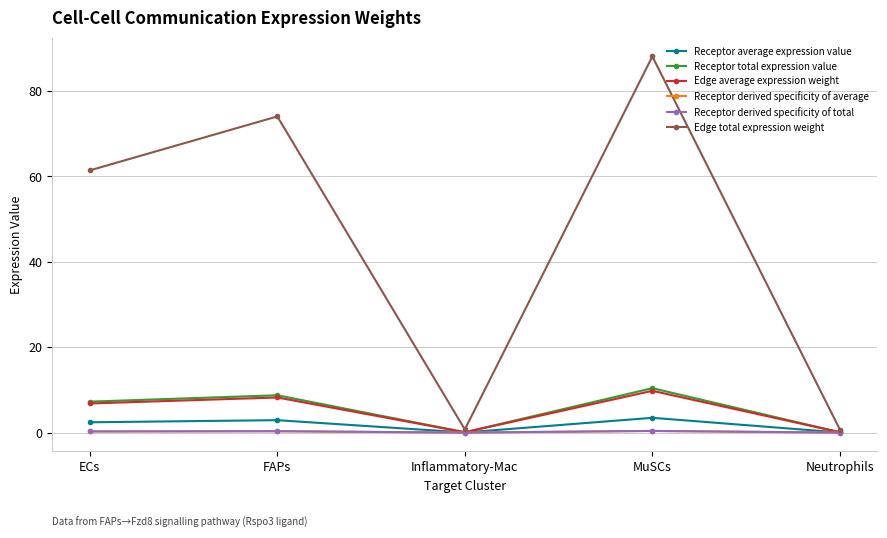

What is the sum of the Receptor total expression value values at Neutrophils and FAPs?

8.8